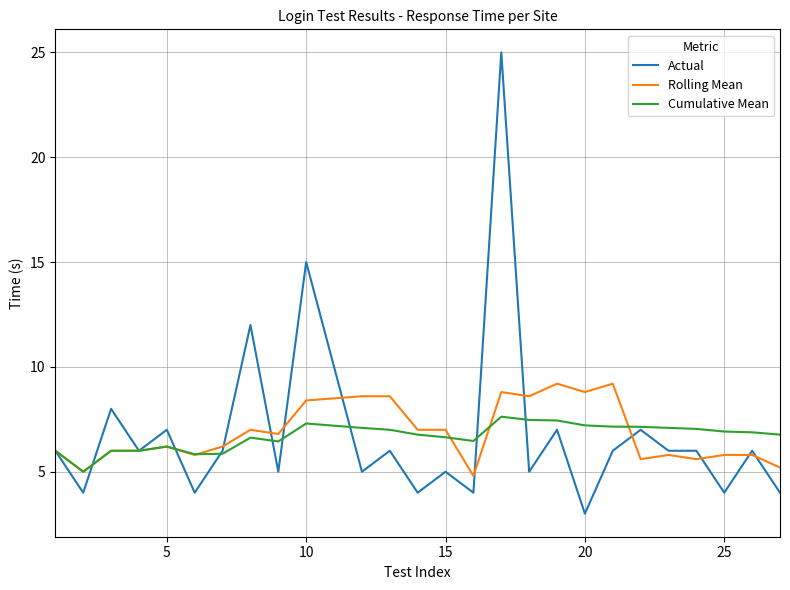

What is the smallest value displayed?

3.0